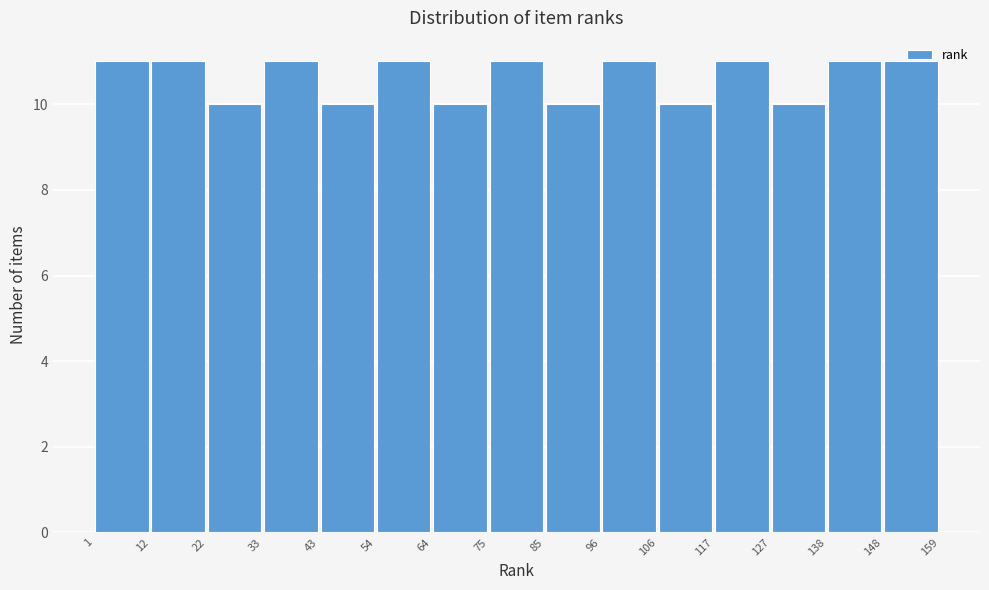

Reading left to right, list every bar in this chart as the range it spans on the x-axis followed by its height. The values are not printed on the chart, so give them approximately, as read against the axis.

1 to 12: 11
12 to 22: 11
22 to 33: 10
33 to 43: 11
43 to 54: 10
54 to 64: 11
64 to 75: 10
75 to 85: 11
85 to 96: 10
96 to 106: 11
106 to 117: 10
117 to 127: 11
127 to 138: 10
138 to 148: 11
148 to 159: 11